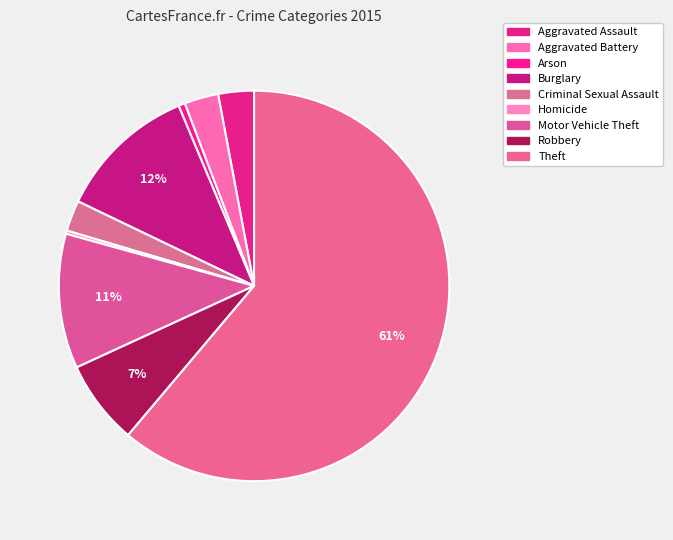

The Aggravated Assault slice represents 3% of the pie. True or false?

True